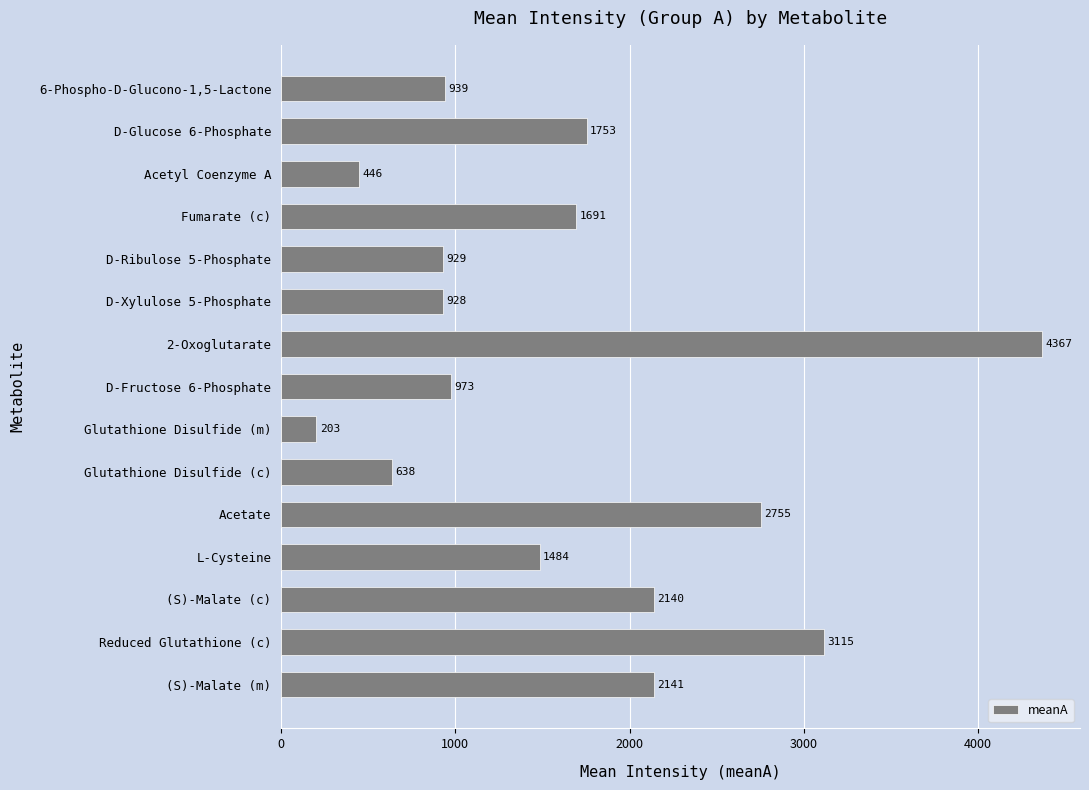

List the labels in order of value, smallest first.

Glutathione Disulfide (m), Acetyl Coenzyme A, Glutathione Disulfide (c), D-Xylulose 5-Phosphate, D-Ribulose 5-Phosphate, 6-Phospho-D-Glucono-1,5-Lactone, D-Fructose 6-Phosphate, L-Cysteine, Fumarate (c), D-Glucose 6-Phosphate, (S)-Malate (c), (S)-Malate (m), Acetate, Reduced Glutathione (c), 2-Oxoglutarate